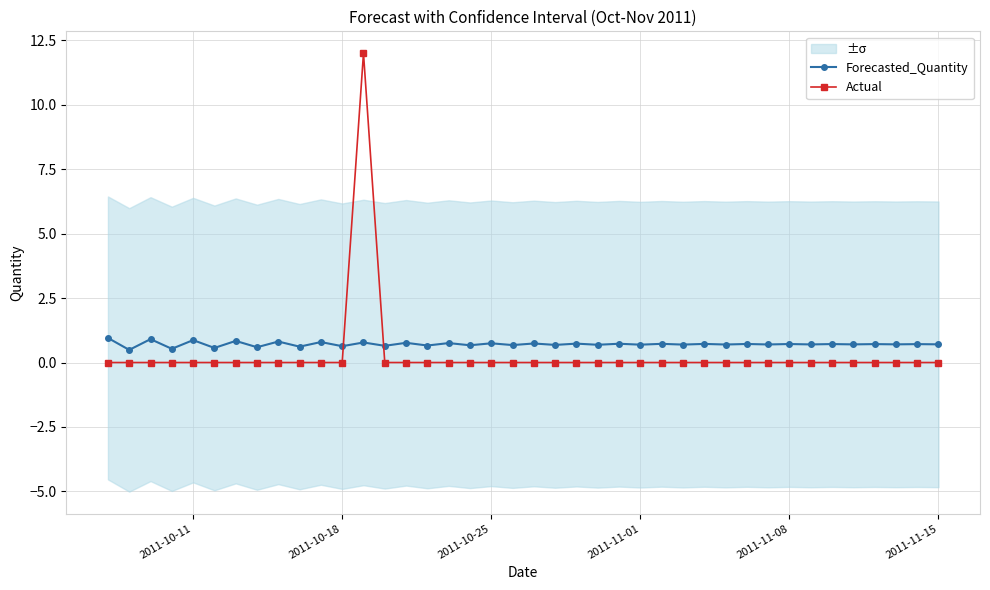

What is the average value of the Forecasted_Quantity series?

0.7